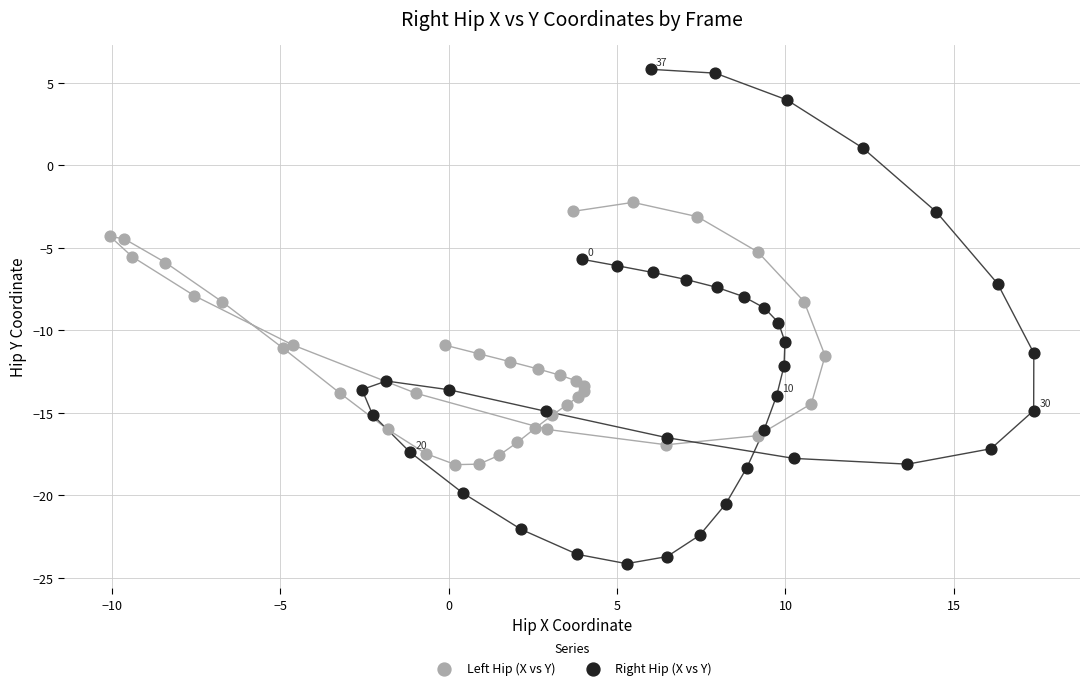

Which series contains the lowest Y value?

Right Hip (X vs Y)